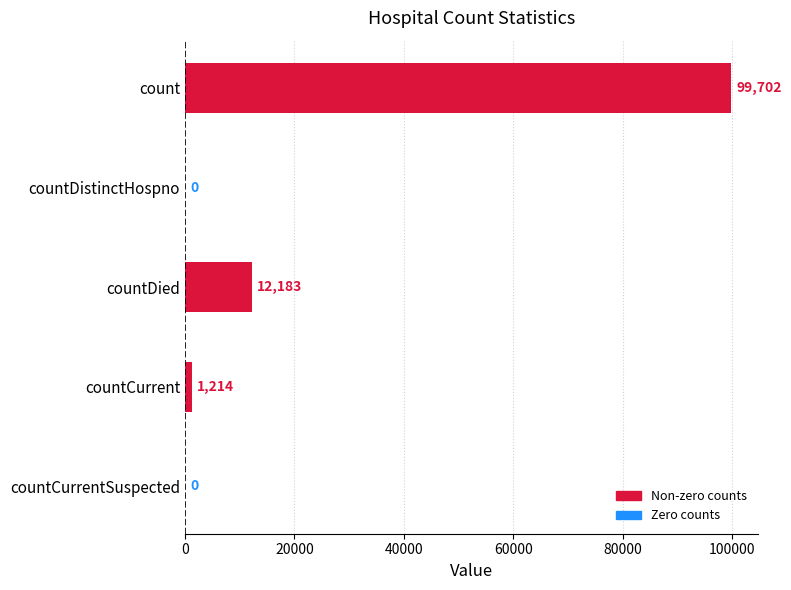

Reading bottom to top, what are all the values shown in this chart?

countCurrentSuspected=0	countCurrent=1214	countDied=12183	countDistinctHospno=0	count=99702